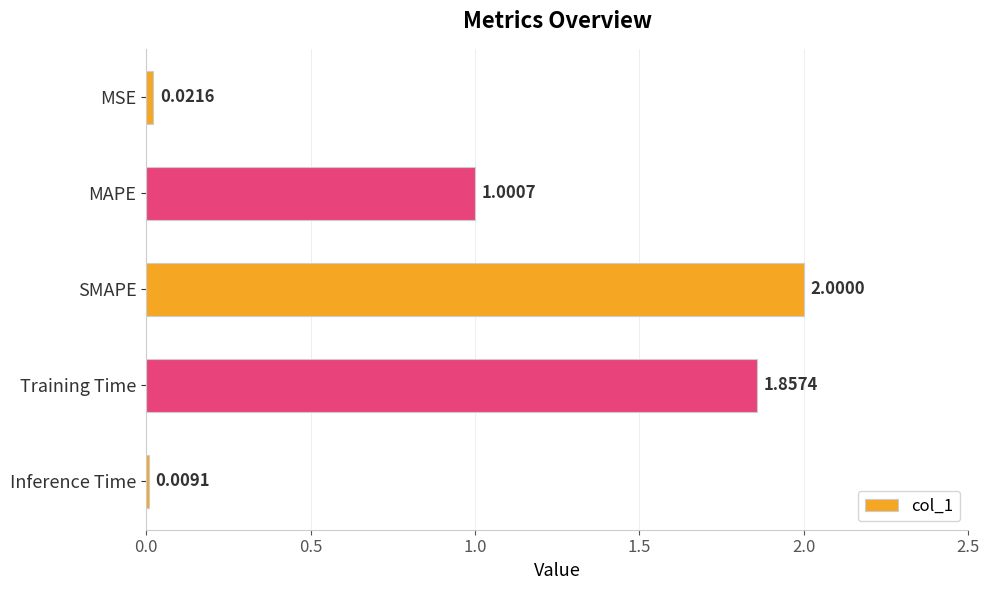

What is the change in value from MAPE to Inference Time?

-1.0